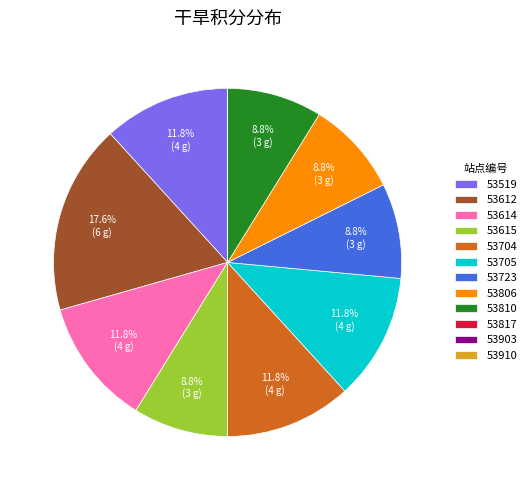

What portion of the pie excludes 53519?

88.2%